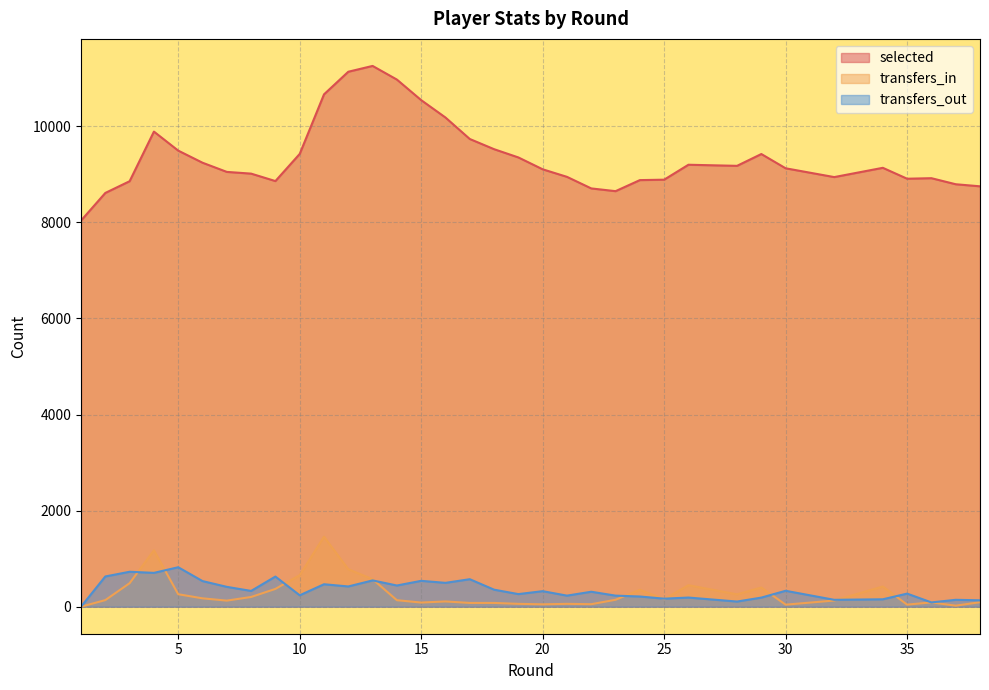

How many interior local valleys does the transfers_out series have?

12